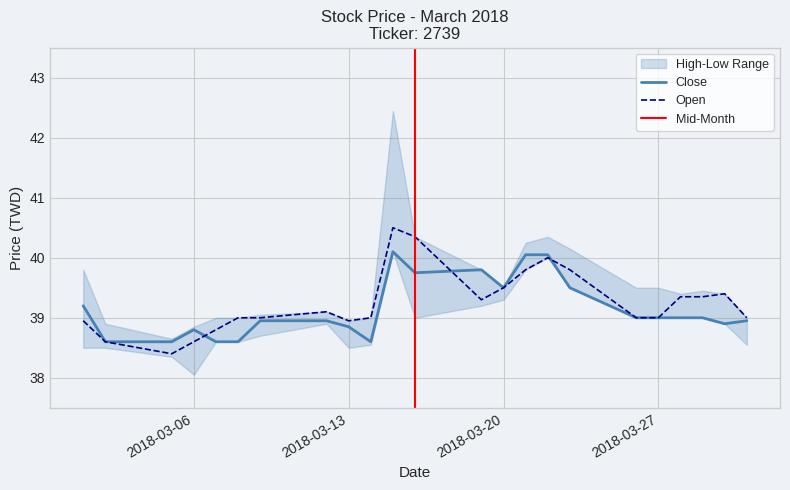

Rank the series by their average value, from highest to lowest.

Open, Close